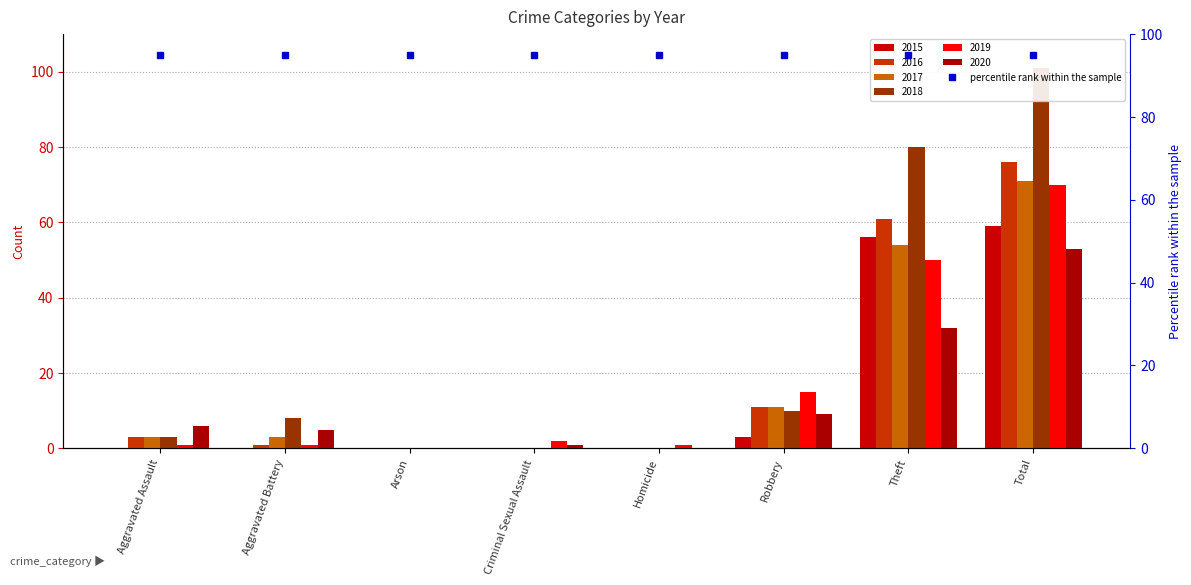

What is the difference between the maximum and second lowest values in the 2018 series?

101